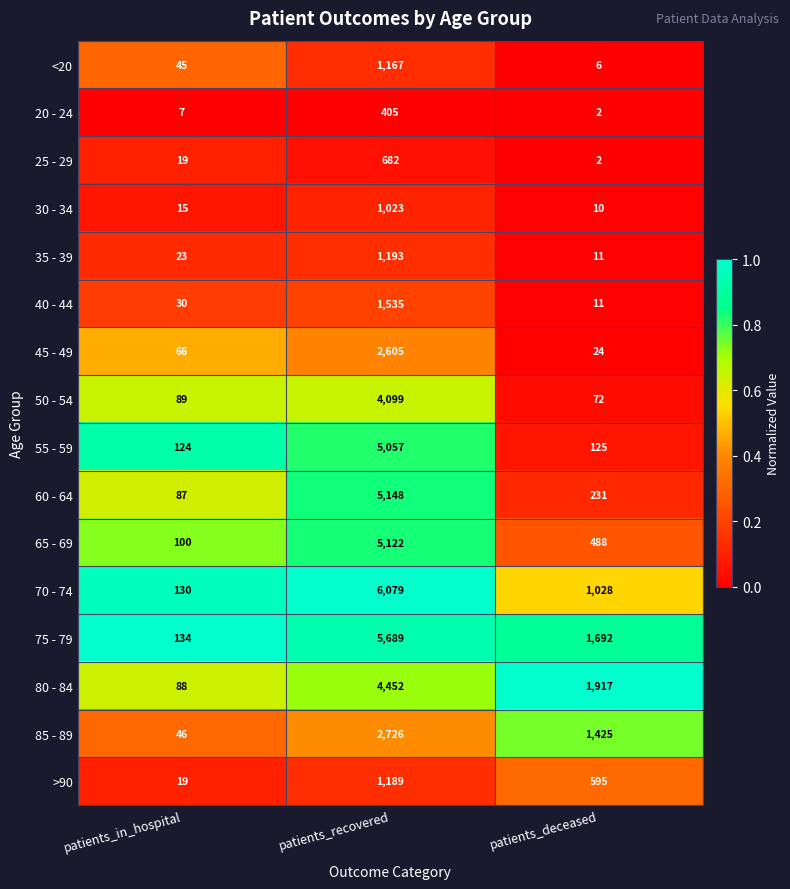

How many distinct data groups are displayed?

16